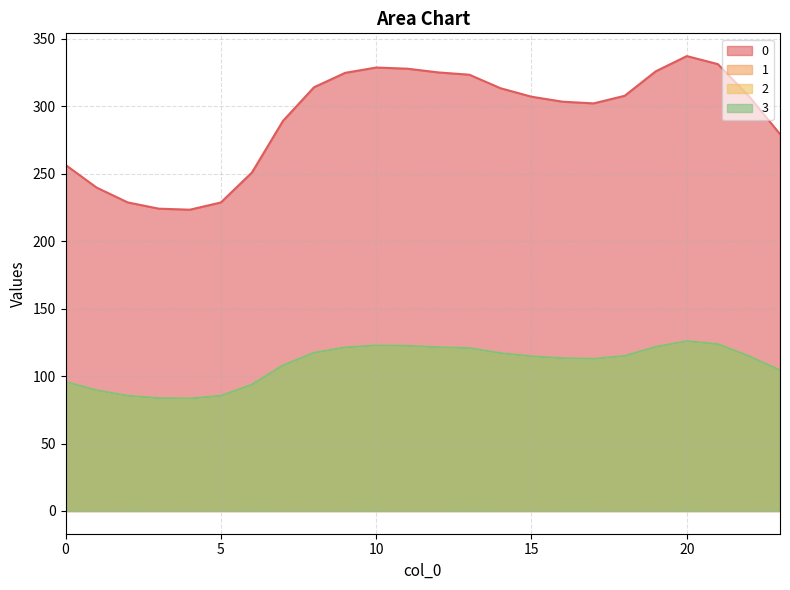

What is the value of the 1 point at the 16th from the left?

114.6